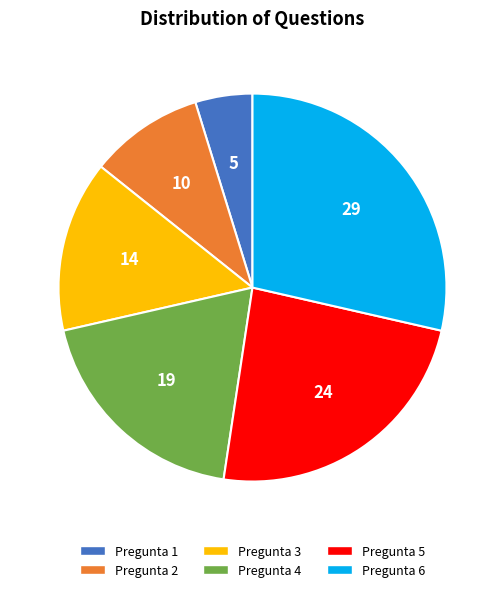

Between Pregunta 3 and Pregunta 1, which is larger?

Pregunta 3